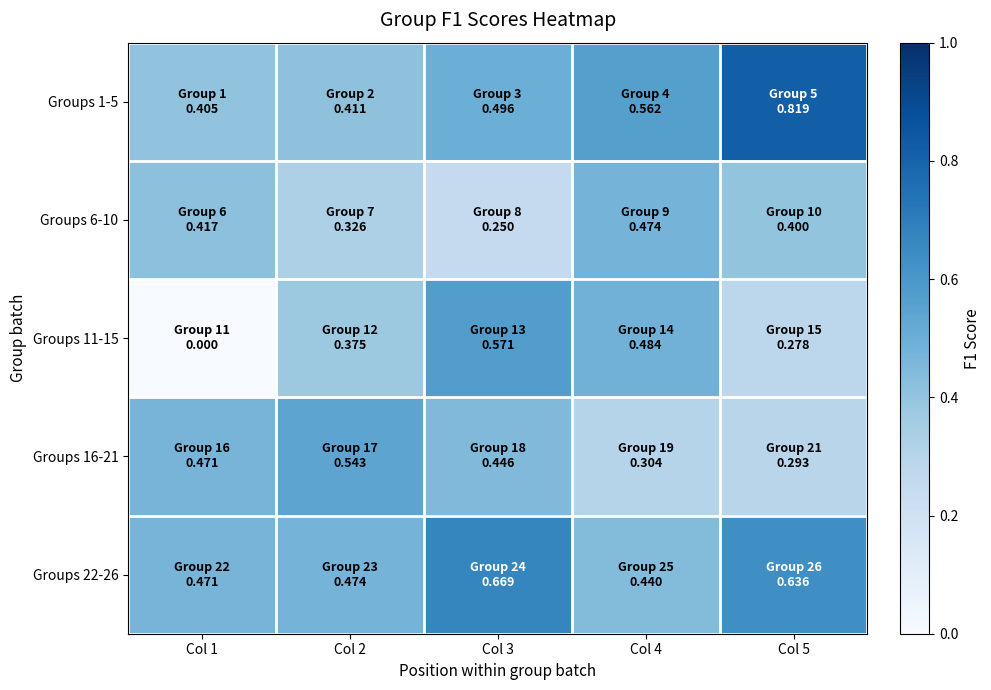

Rank the series by their maximum value, from highest to lowest.

Groups 1-5, Groups 22-26, Groups 11-15, Groups 16-21, Groups 6-10